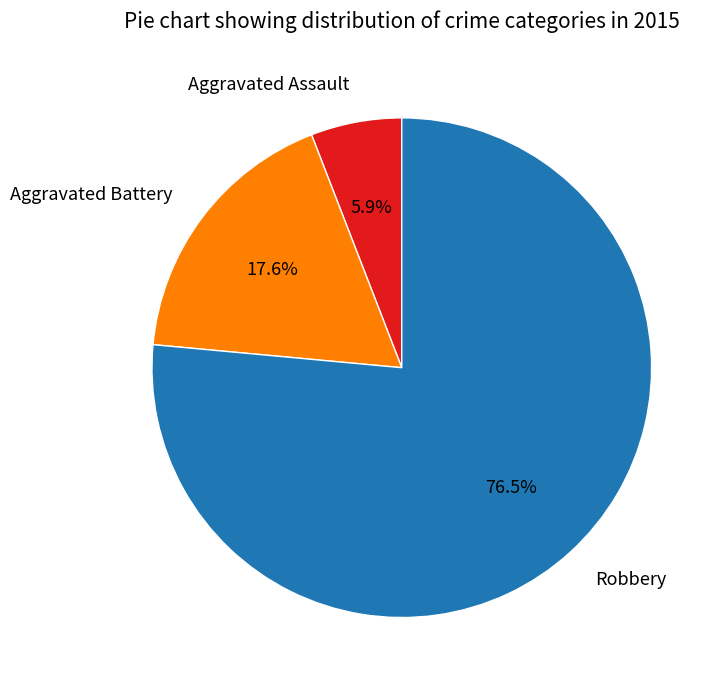

What percentage is NOT represented by Robbery?

23.5%